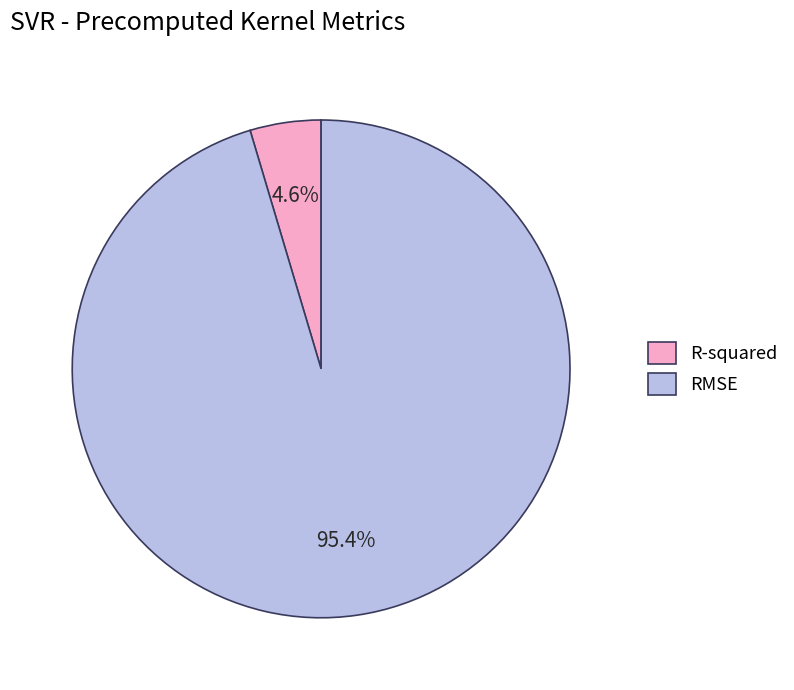

What is the smallest slice in the pie chart?

R-squared